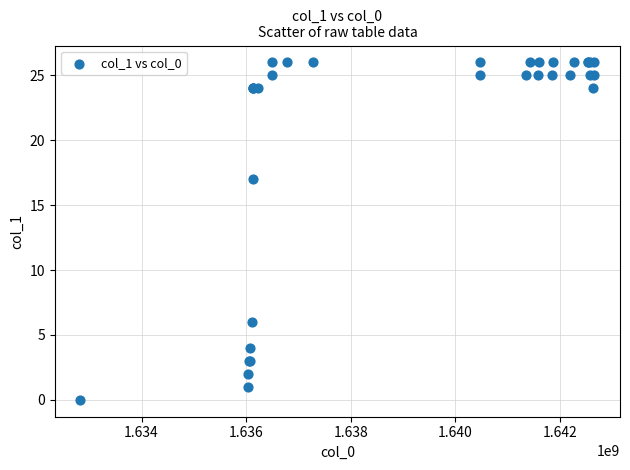

What Y value in the scatter plot is closest to 13?

17